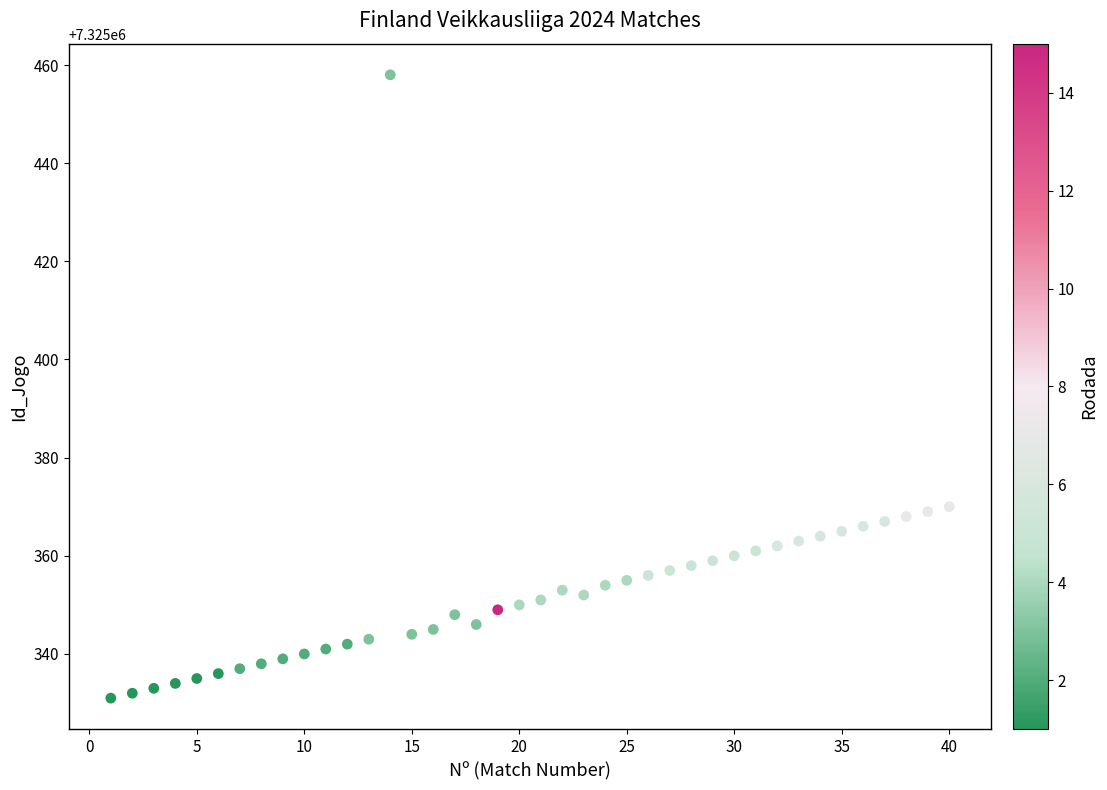

What is the range of Y values (max minus min)?

127